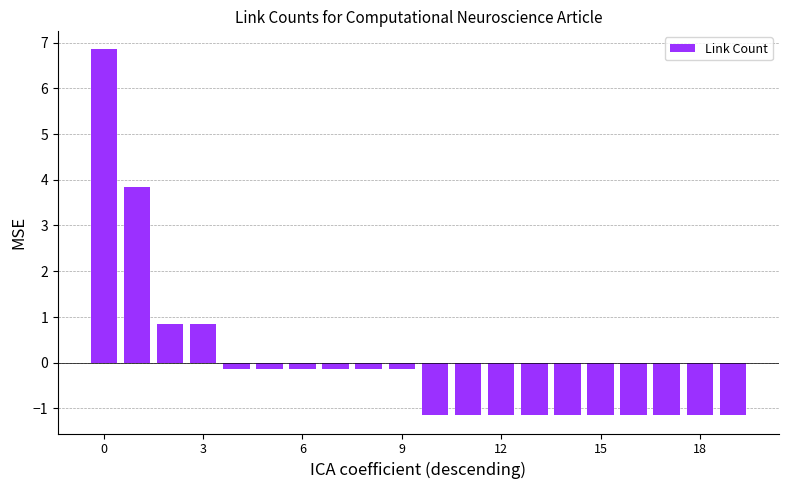

Are the bars horizontal?

No